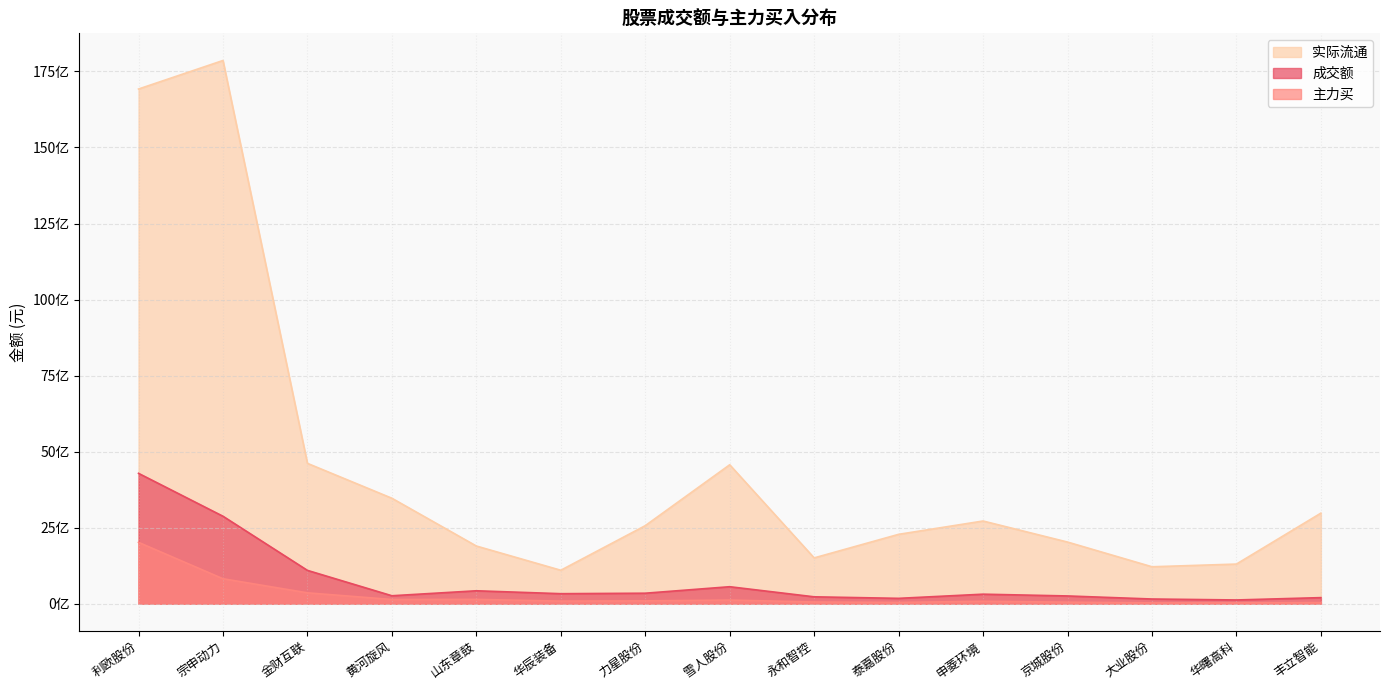

The value of 主力买 at 山东章鼓 is 144925342. True or false?

True